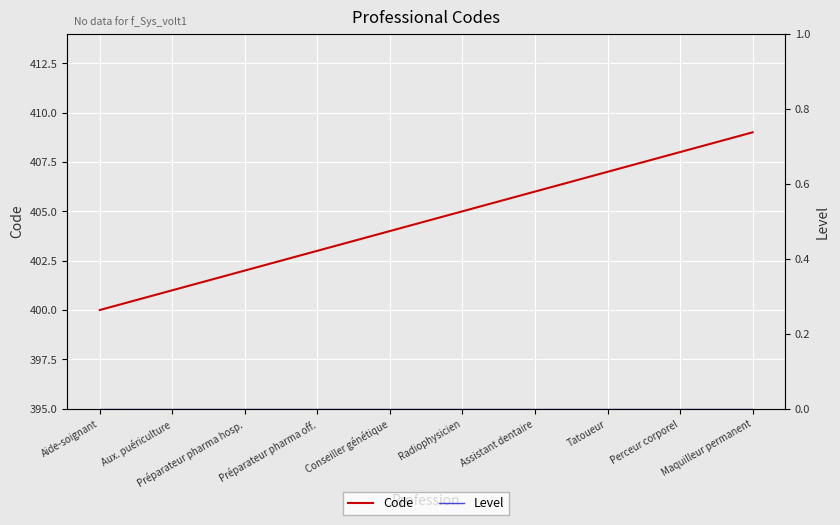

Which series has the largest total across all categories?

Code